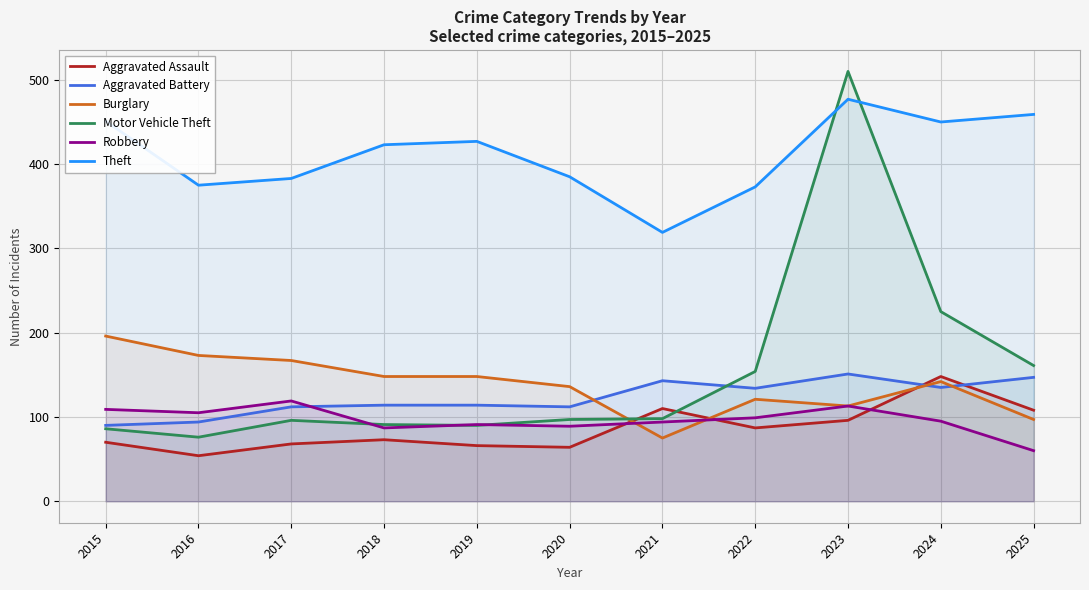

Which series has the widest spread of values?

Motor Vehicle Theft